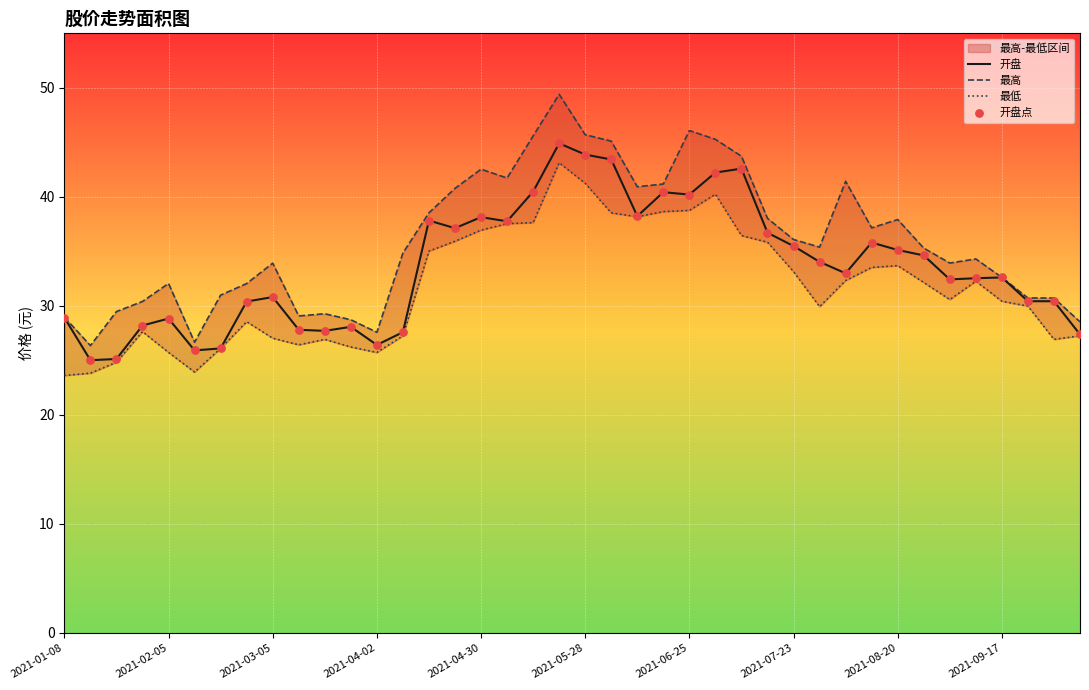

The 开盘 series shows 28.9 at 2021-01-08. True or false?

True